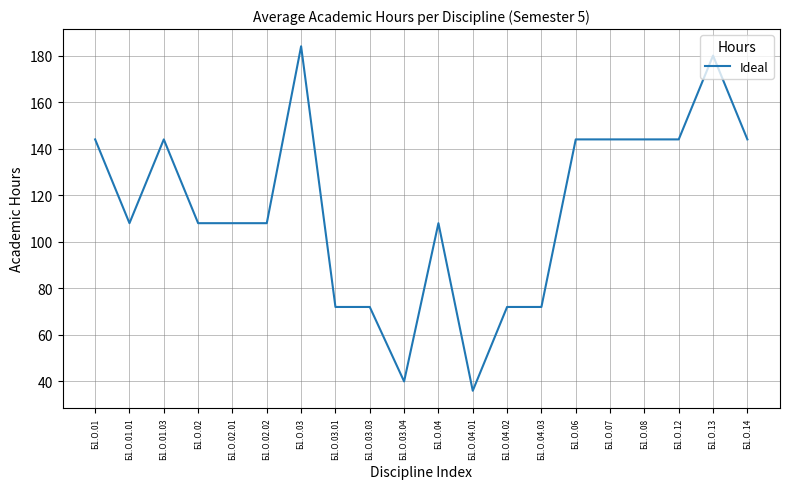

Reading right to left, what are all the values shown in this chart?

144	180	144	144	144	144	72	72	36	108	40	72	72	184	108	108	108	144	108	144